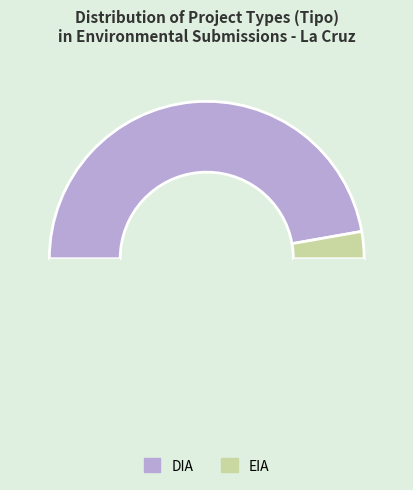

Which slice is the largest?

DIA